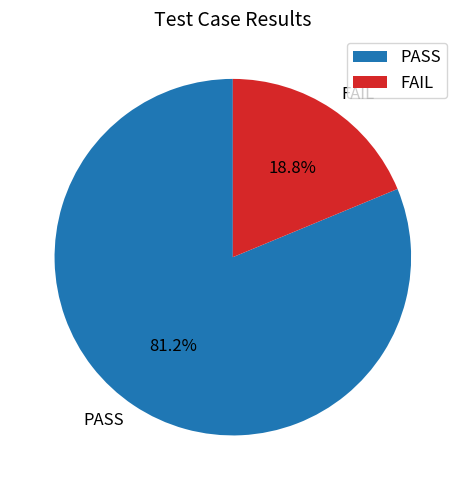

Approximately how many times larger is the value at FAIL compared to PASS?

0.2